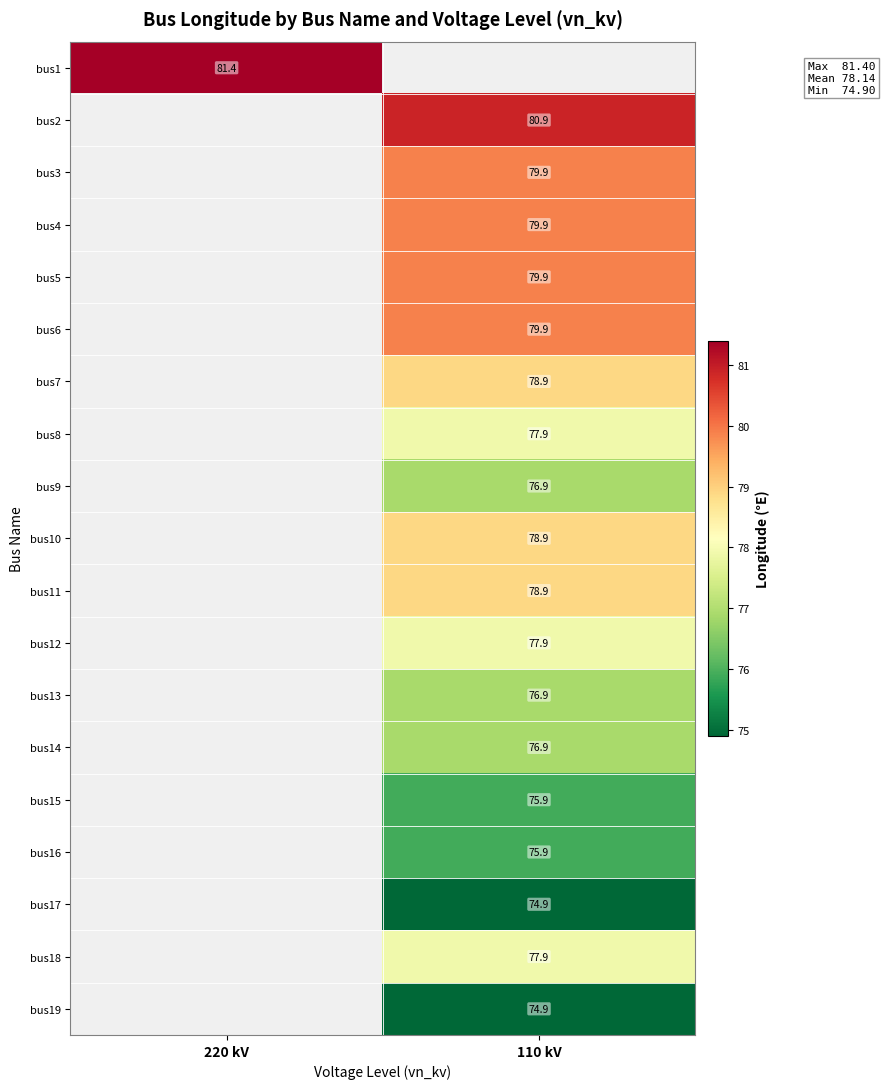

Is it true that bus5 equals 107.2 at 110 kV?

False